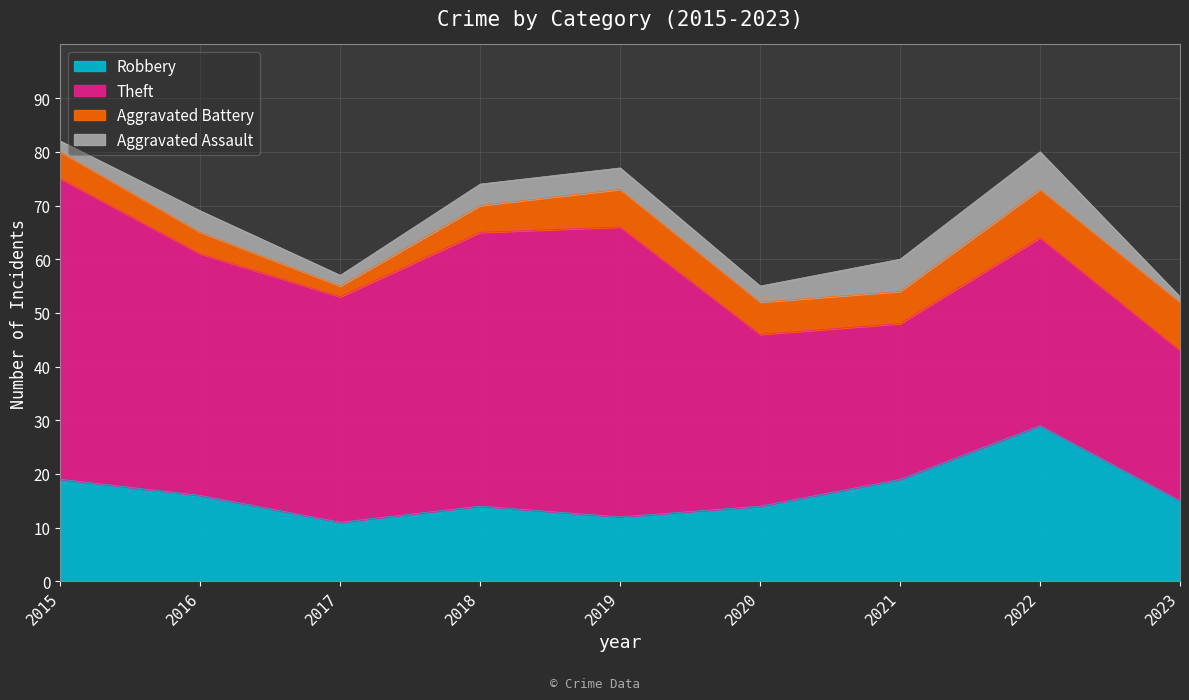

How many Theft values are between 32 and 51?

5